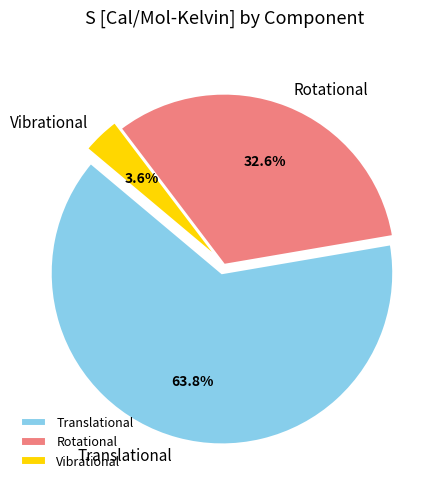

True or false: Rotational accounts for 33% of the total.

True